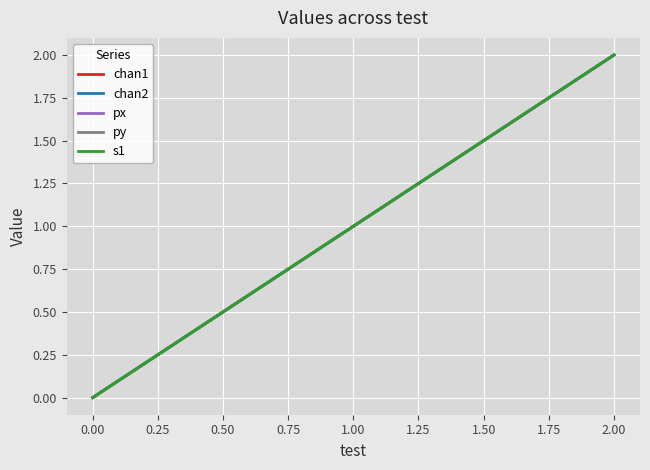

What is the difference between the maximum and minimum values in the py series?

2